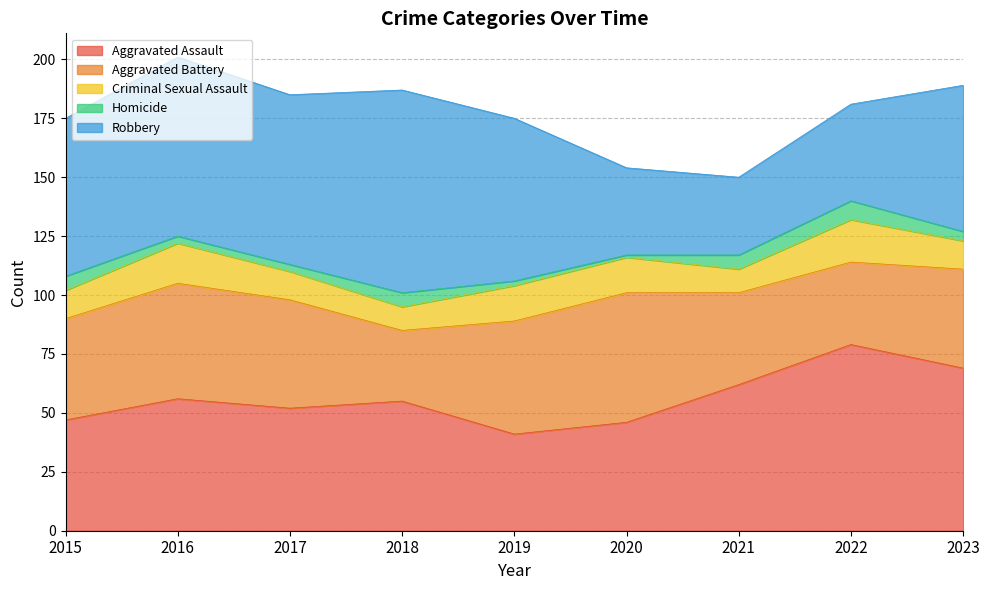

At how many categories does at least one series exceed 29?

9